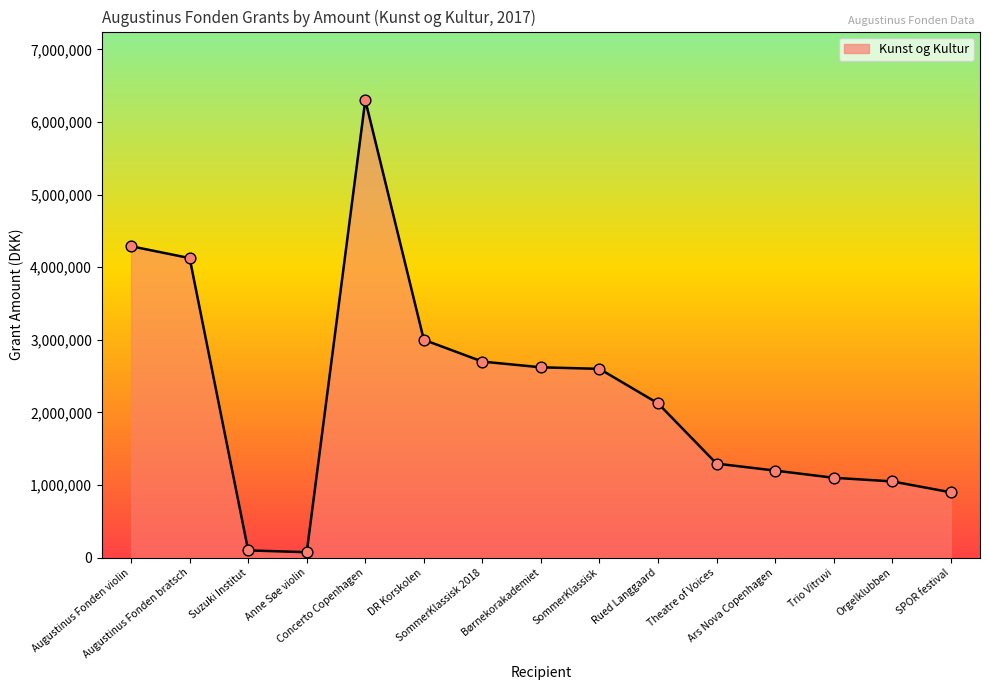

What is the ratio of the value at Concerto Copenhagen to the value at Ars Nova Copenhagen?

5.3